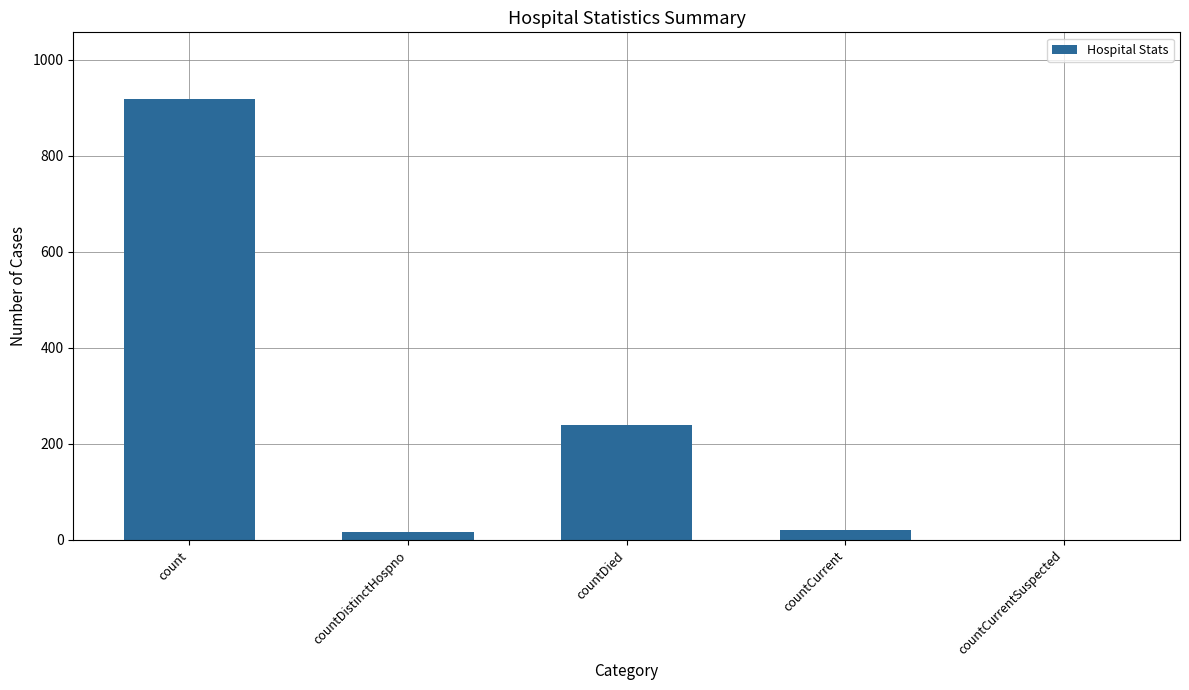

What is the sum of the values at countDied and count?

1158